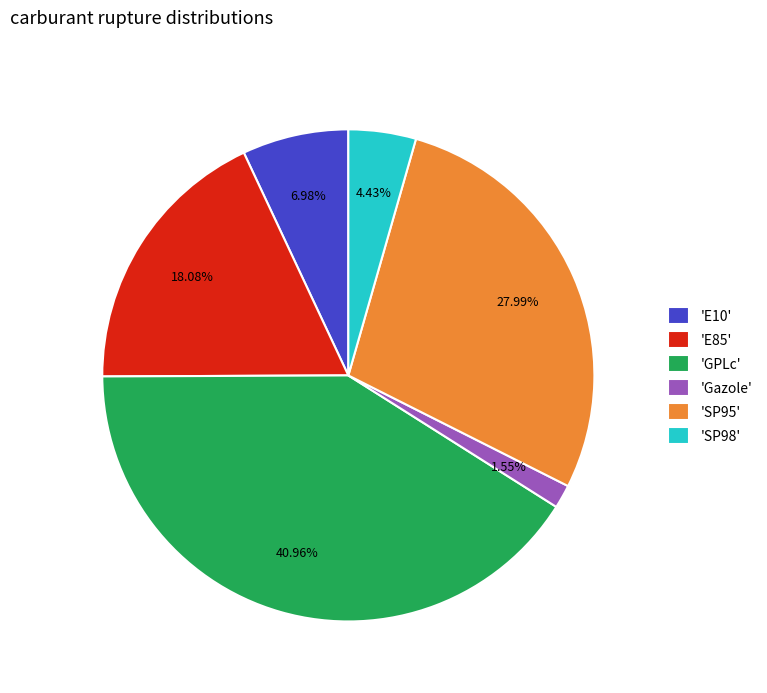

Combined, do 'E10' and 'SP95' account for over 50%?

No